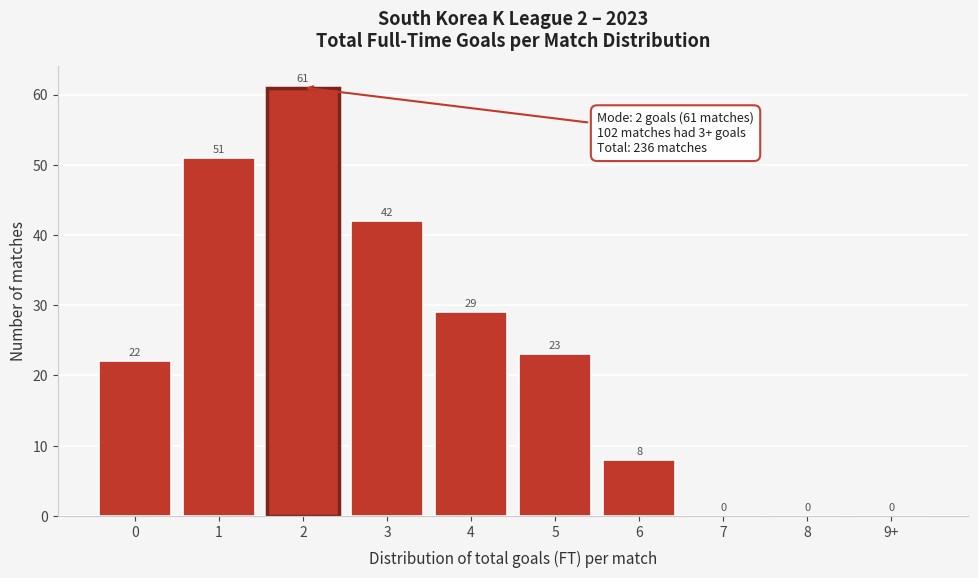

Reading right to left, what are all the values shown in this chart?

9+=0	8=0	7=0	6=8	5=23	4=29	3=42	2=61	1=51	0=22